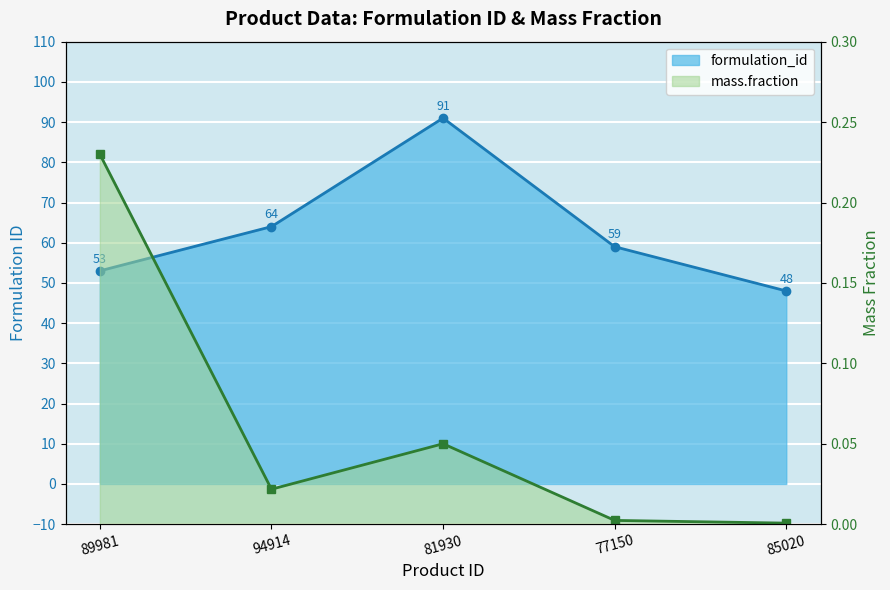

True or false: formulation_id has more than 1 interior local peaks.

False